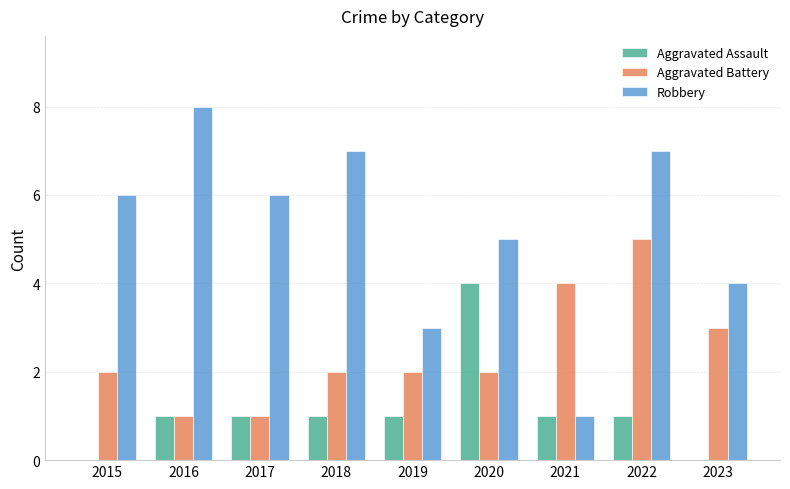

True or false: Aggravated Battery has a value of 1 at 2018.

False